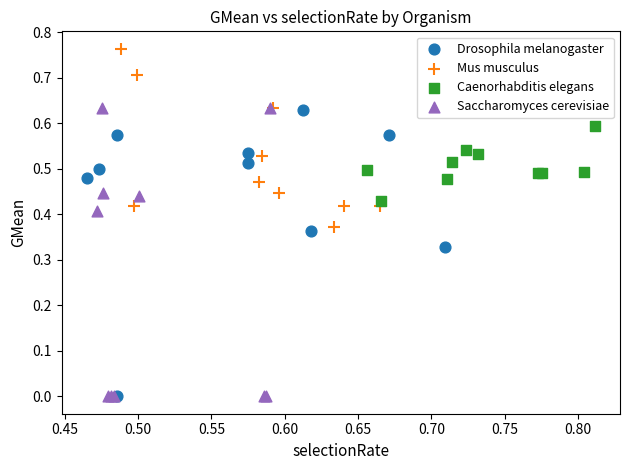

Which series has the widest spread of Y values?

Saccharomyces cerevisiae